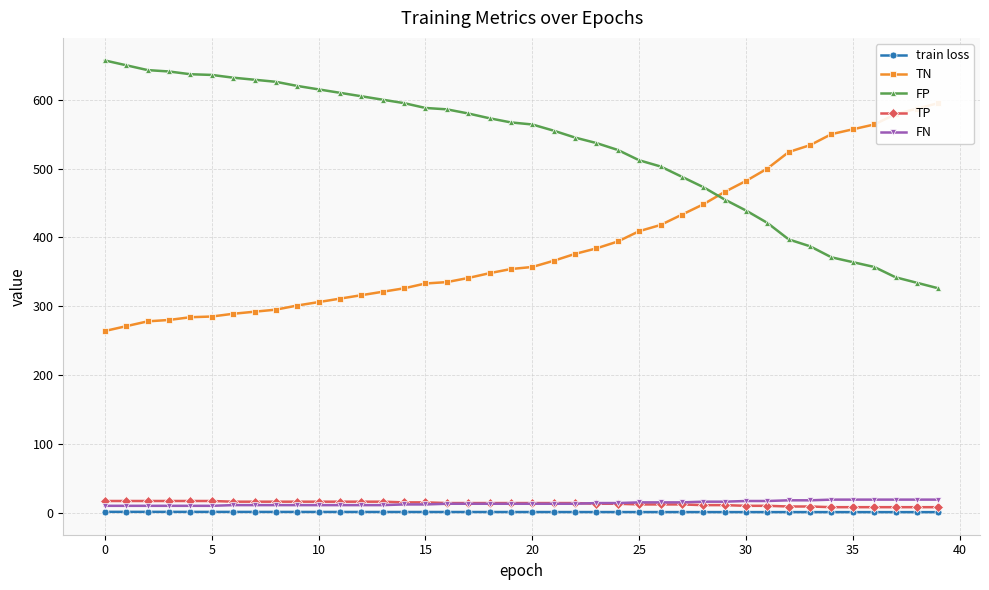

True or false: TP and FP intersect in this chart.

False